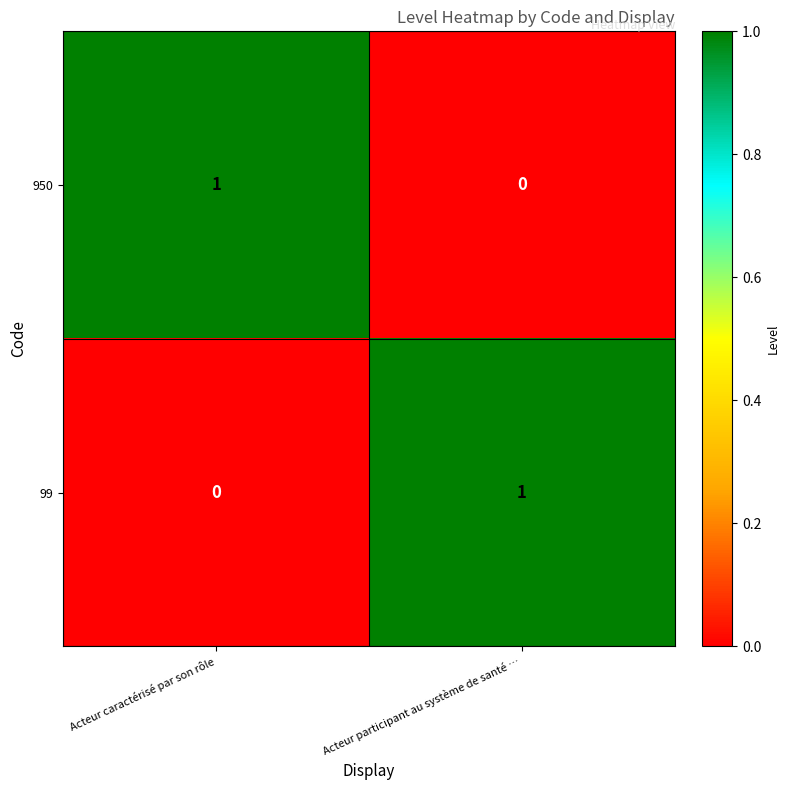

List the labels in order of 950 value, largest first.

Acteur caractérisé par son rôle, Acteur participant au système de santé …